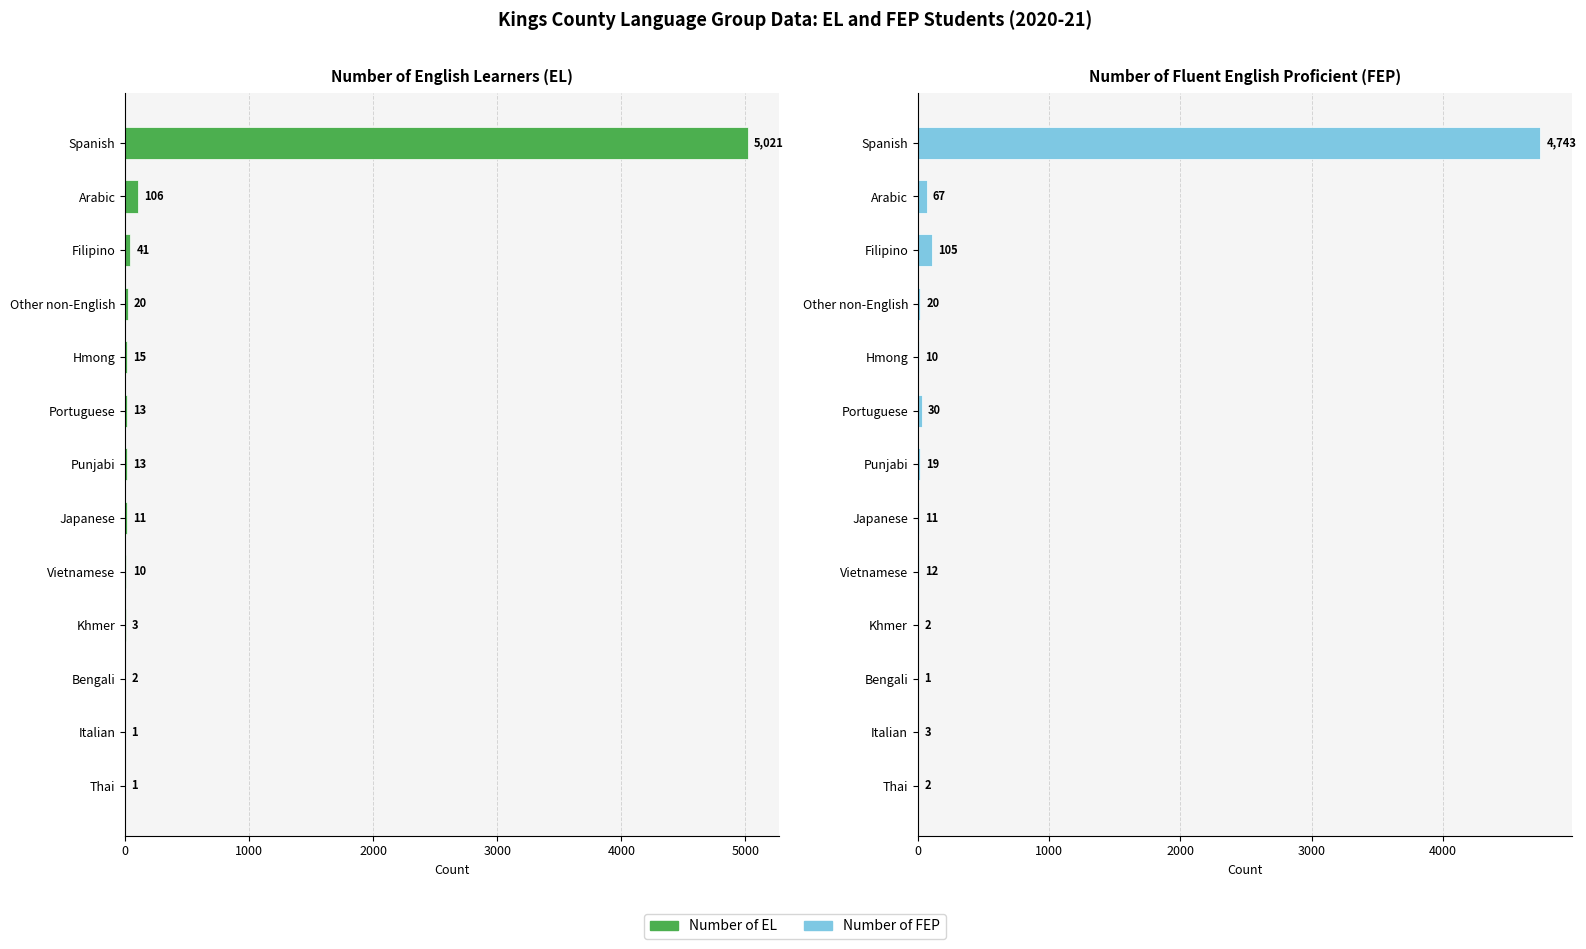

Between Bengali and Japanese, which is larger?

Japanese